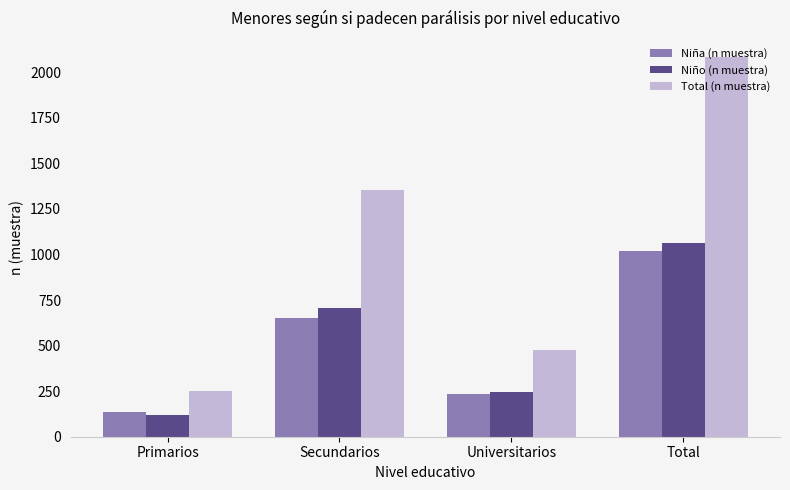

How many values in the Total (n muestra) series are below 1356?

2